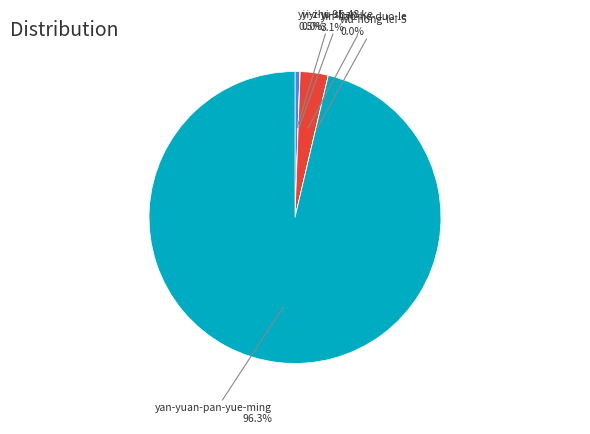

To the nearest percent, what is the average slice percentage?

20%